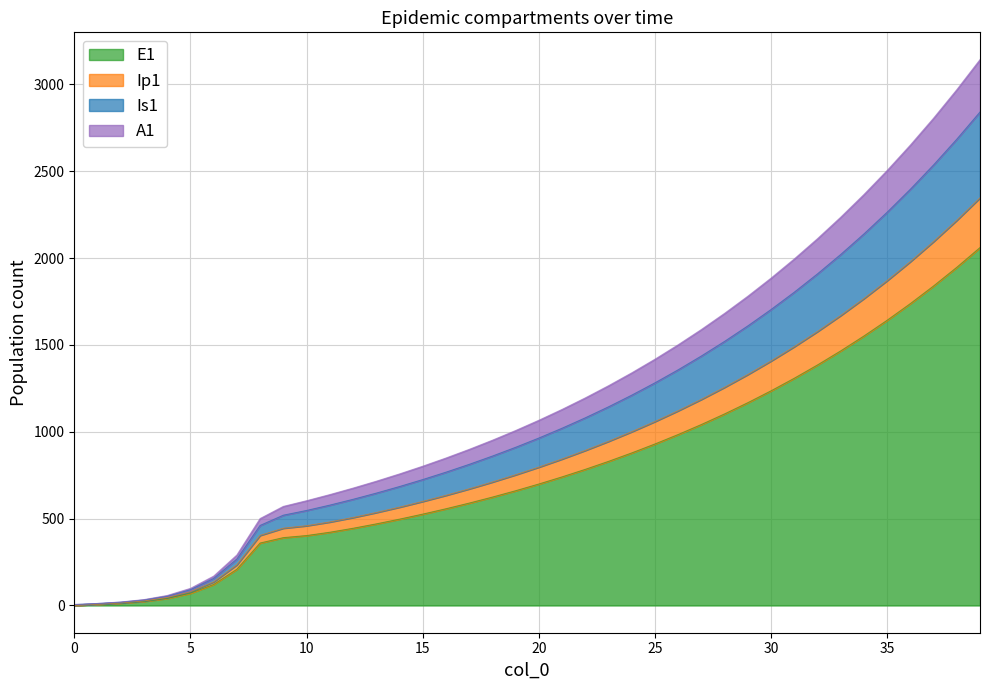

What is the total value across all series at 30?

6231.6